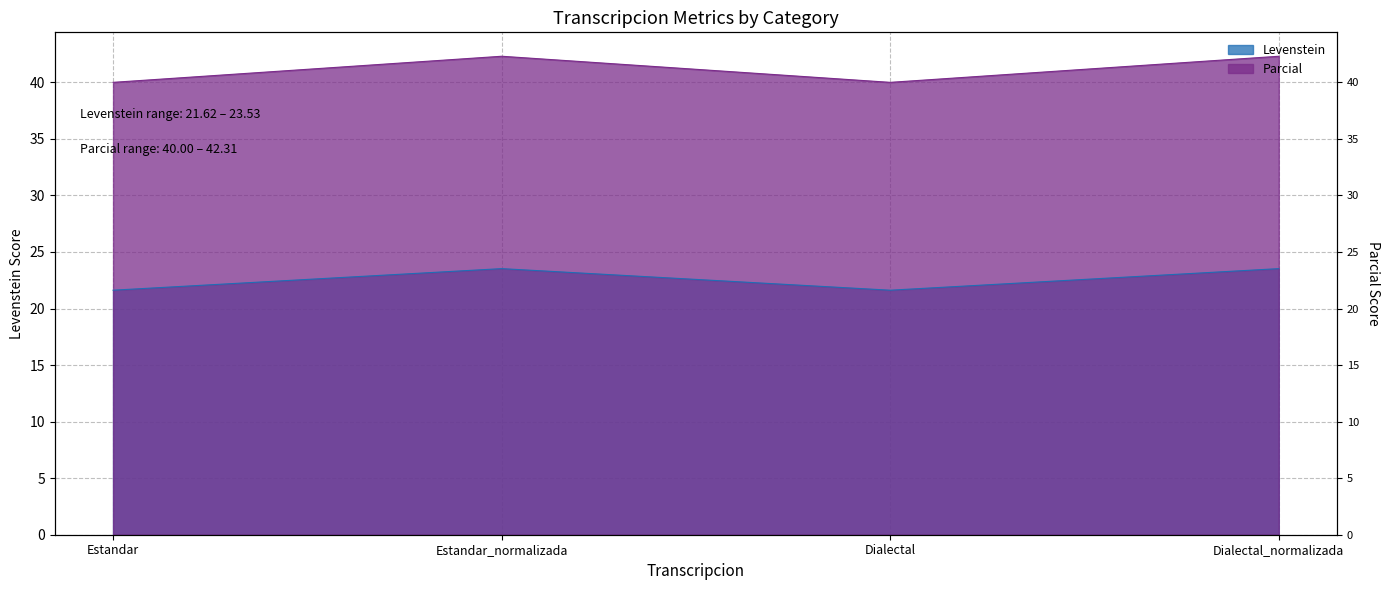

What is the sum of all Levenstein values?

90.3